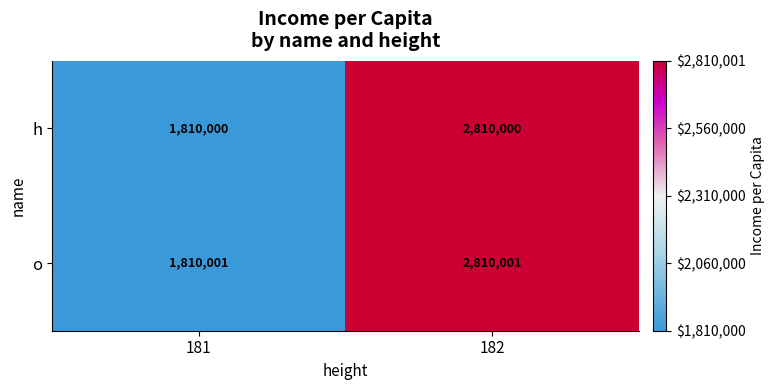

What is the maximum value shown in the chart?

2810001